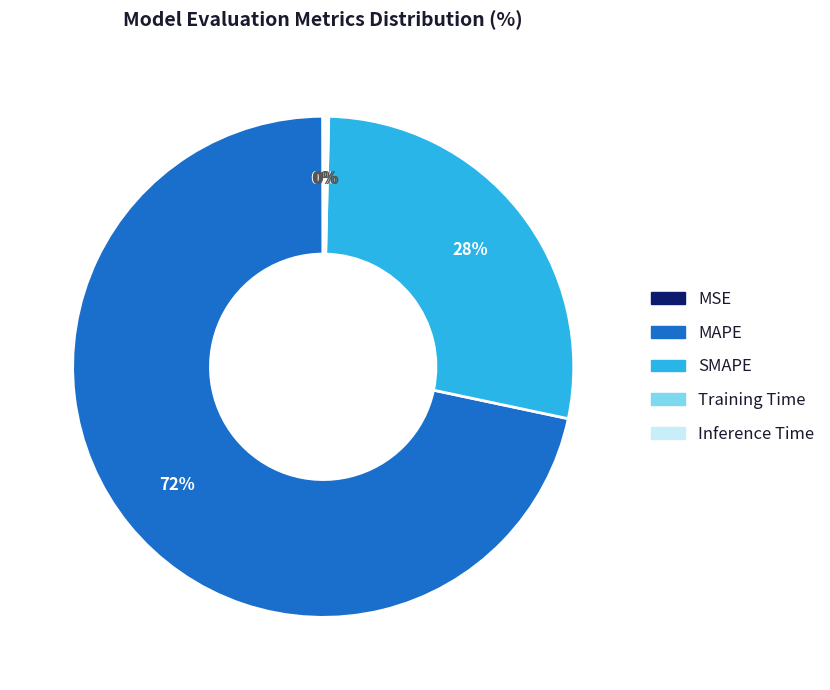

To the nearest percent, what portion does SMAPE represent?

28%